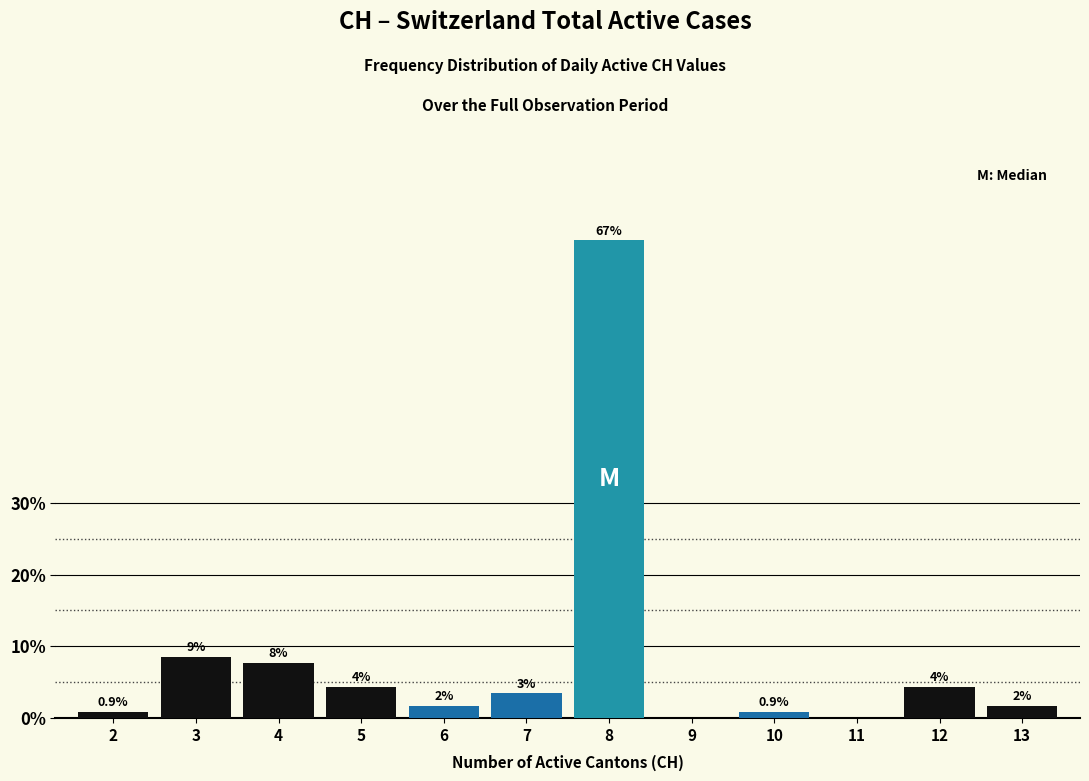

Are the bars horizontal?

No